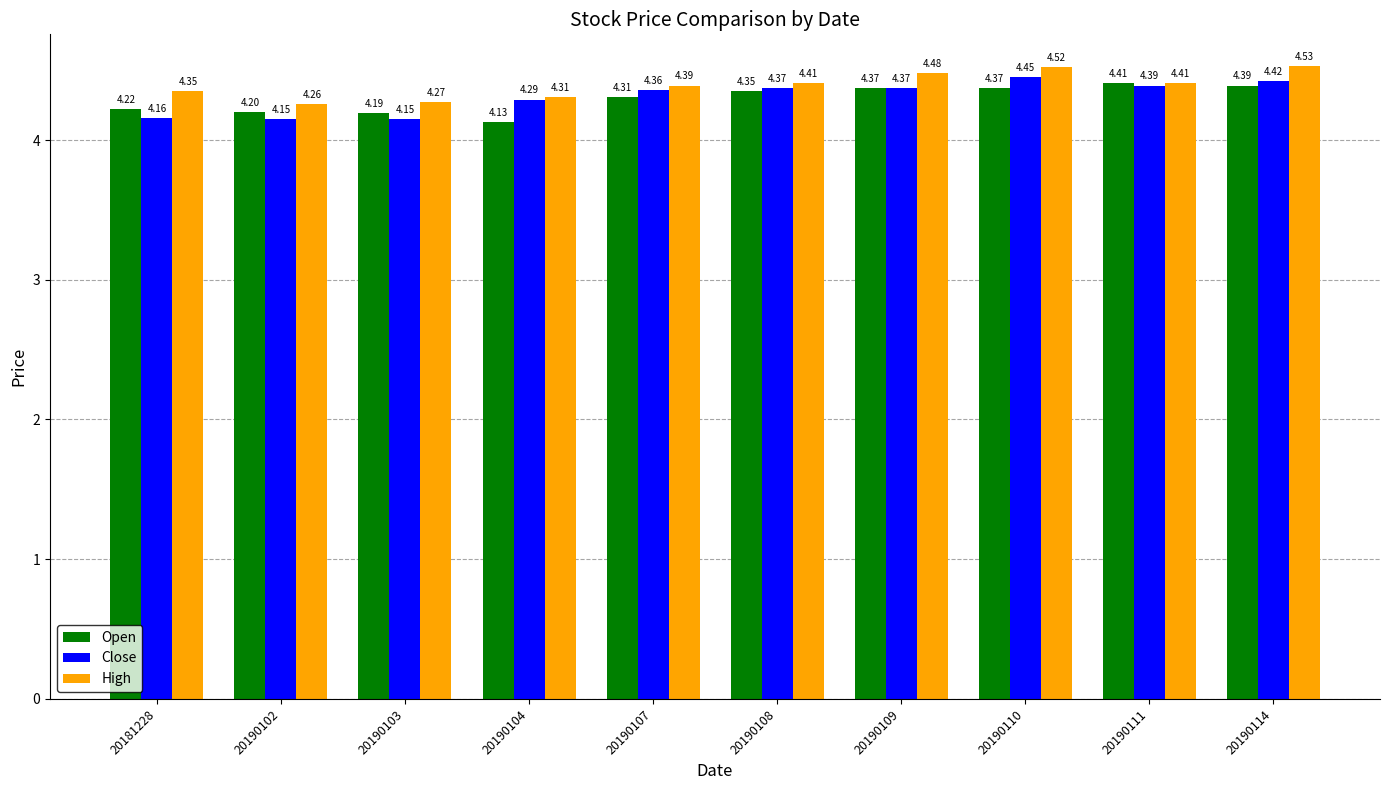

Which series has the largest total across all categories?

High